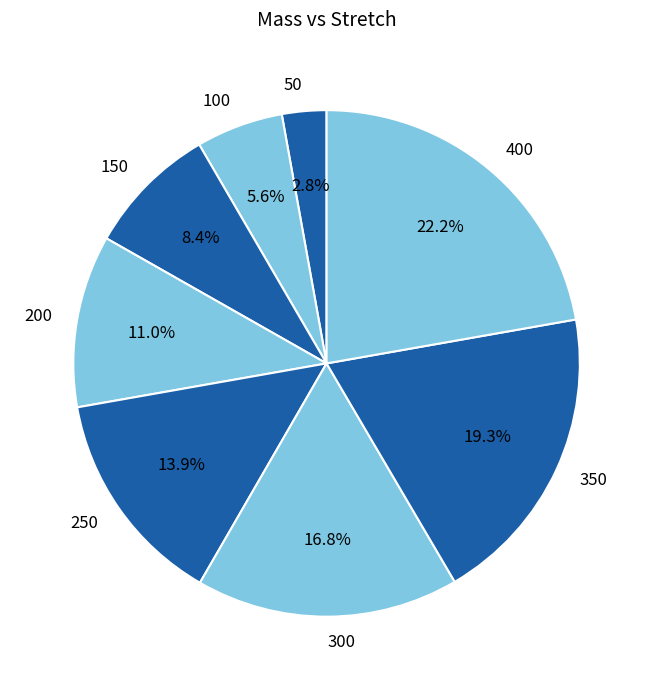

To the nearest percent, what is the combined percentage of 100 and 300?

22%